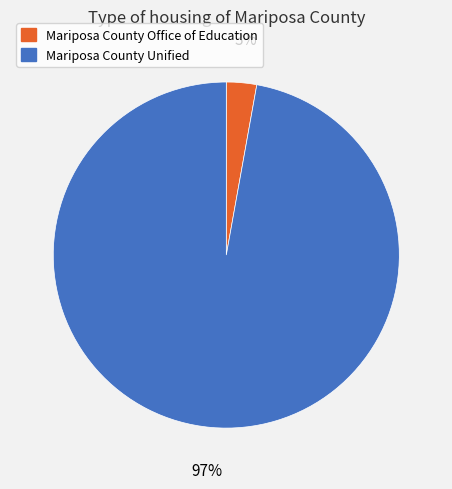

How many slices are in this pie chart?

2